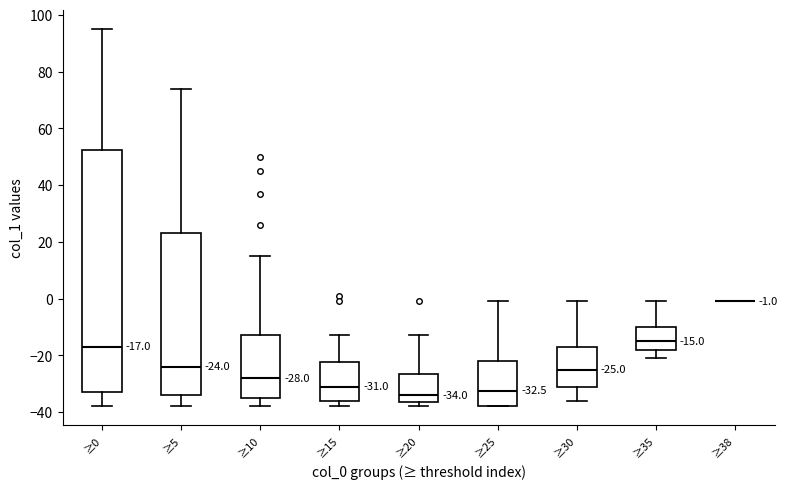

Comparing the boxes themselves (not the whiskers), which one is the tallest?

≥0